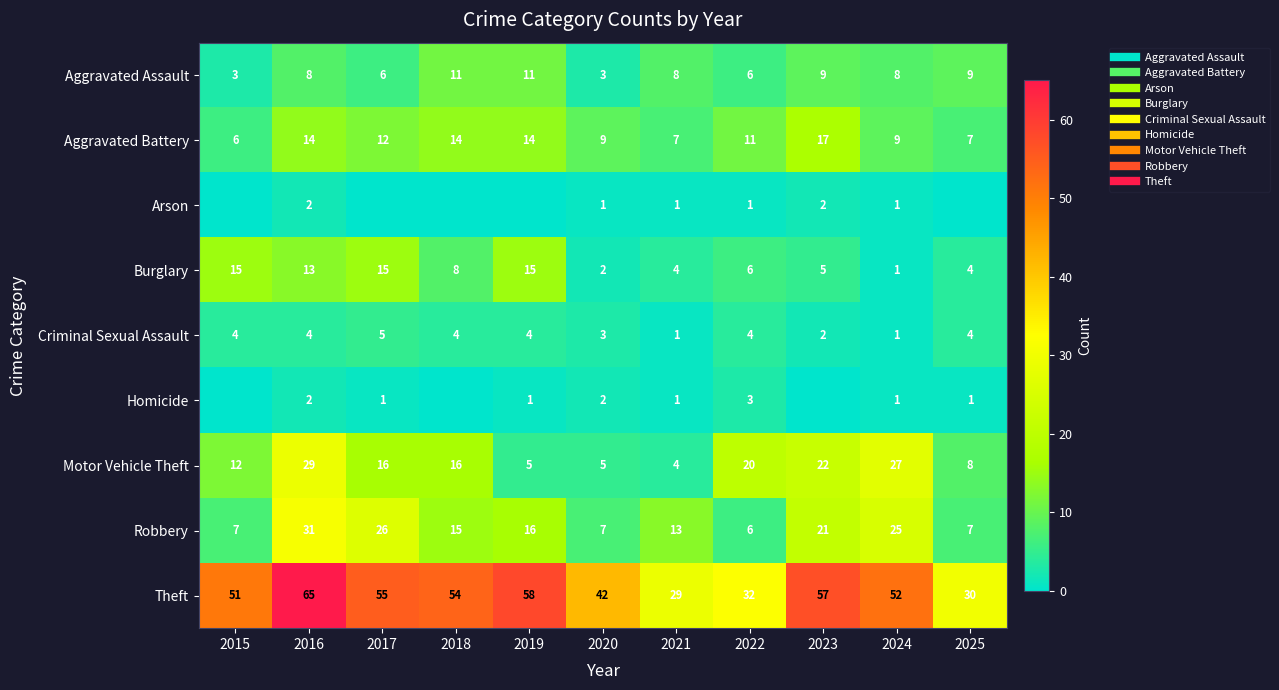

At which label does Burglary first exceed 6?

2015